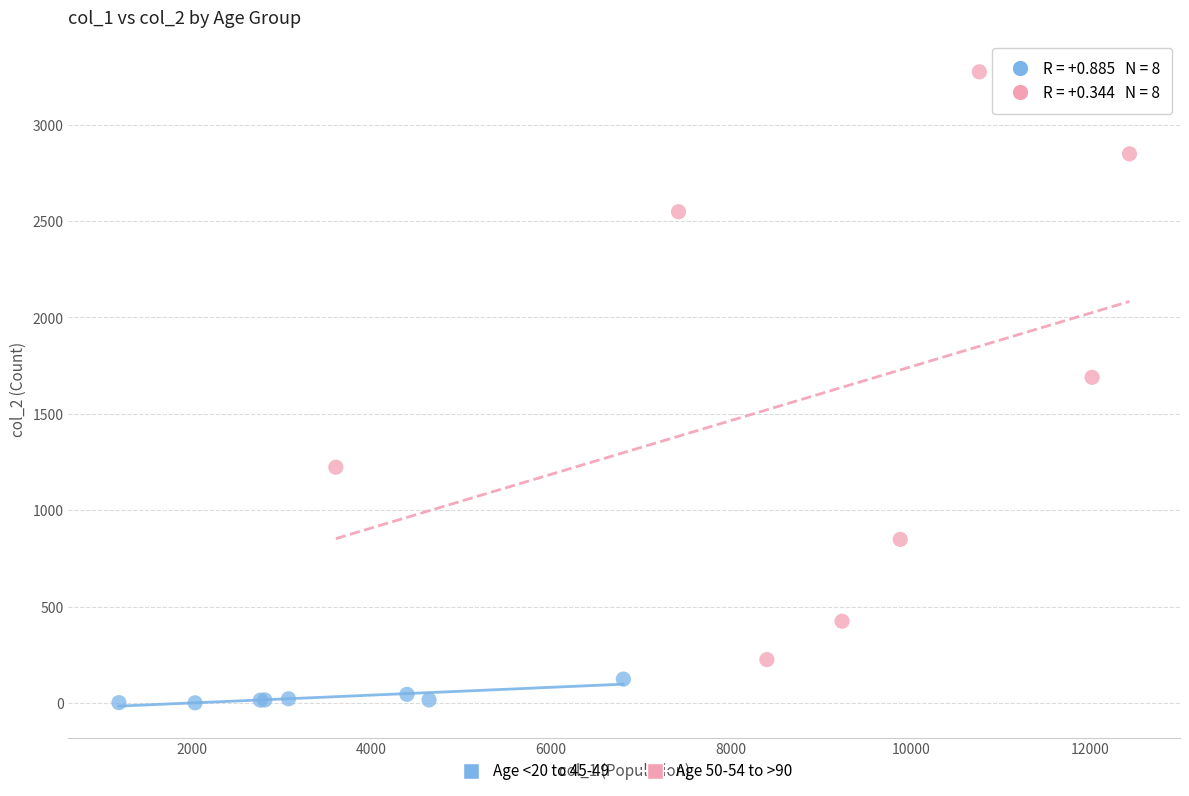

Which series contains the highest Y value?

Age 50-54 to >90